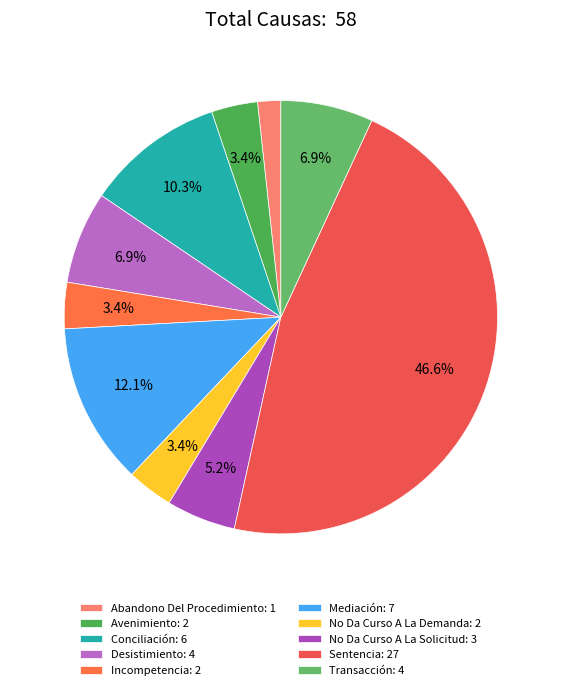

To the nearest percent, what is the average slice percentage?

10%